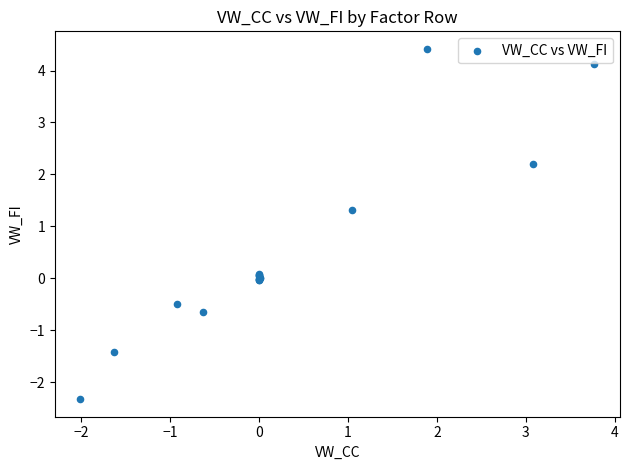

What Y value in the scatter plot is closest to 1?

1.3